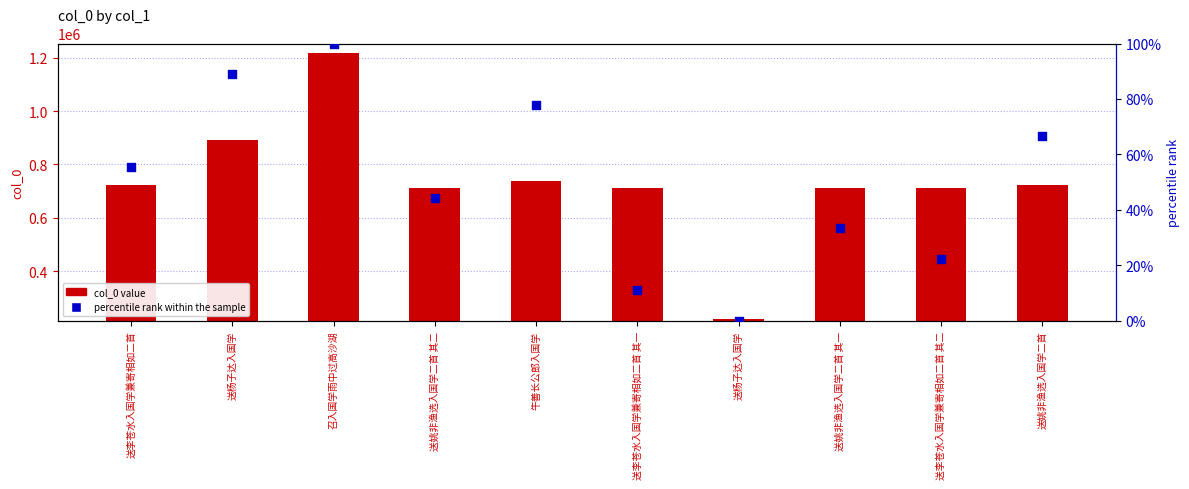

What is the total value across all series at 送李苍水入国学兼寄相如二首 其一?

711924.1